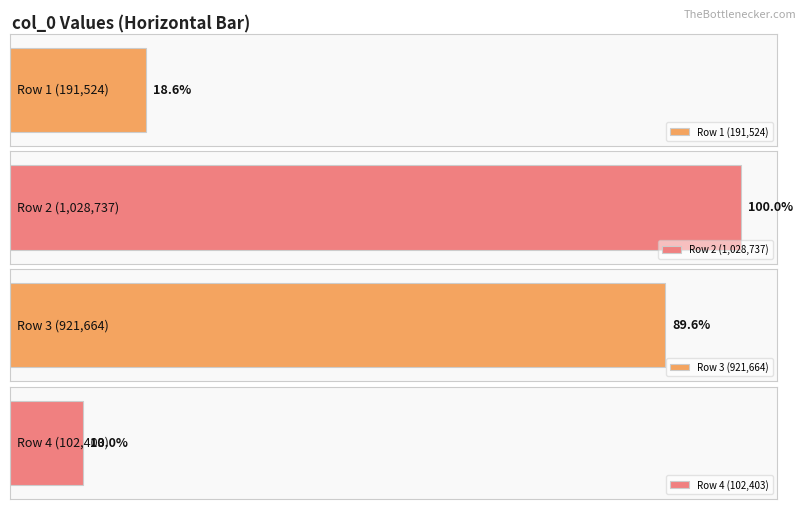

What is the difference between the maximum and minimum values?

926334